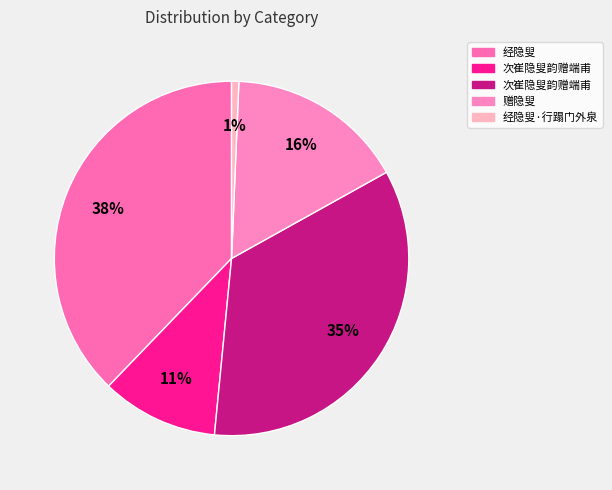

To the nearest percent, what is the average slice percentage?

20%